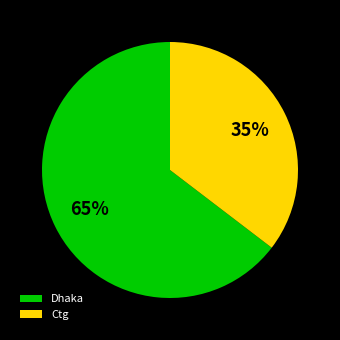

Which has a higher value, Dhaka or Ctg?

Dhaka